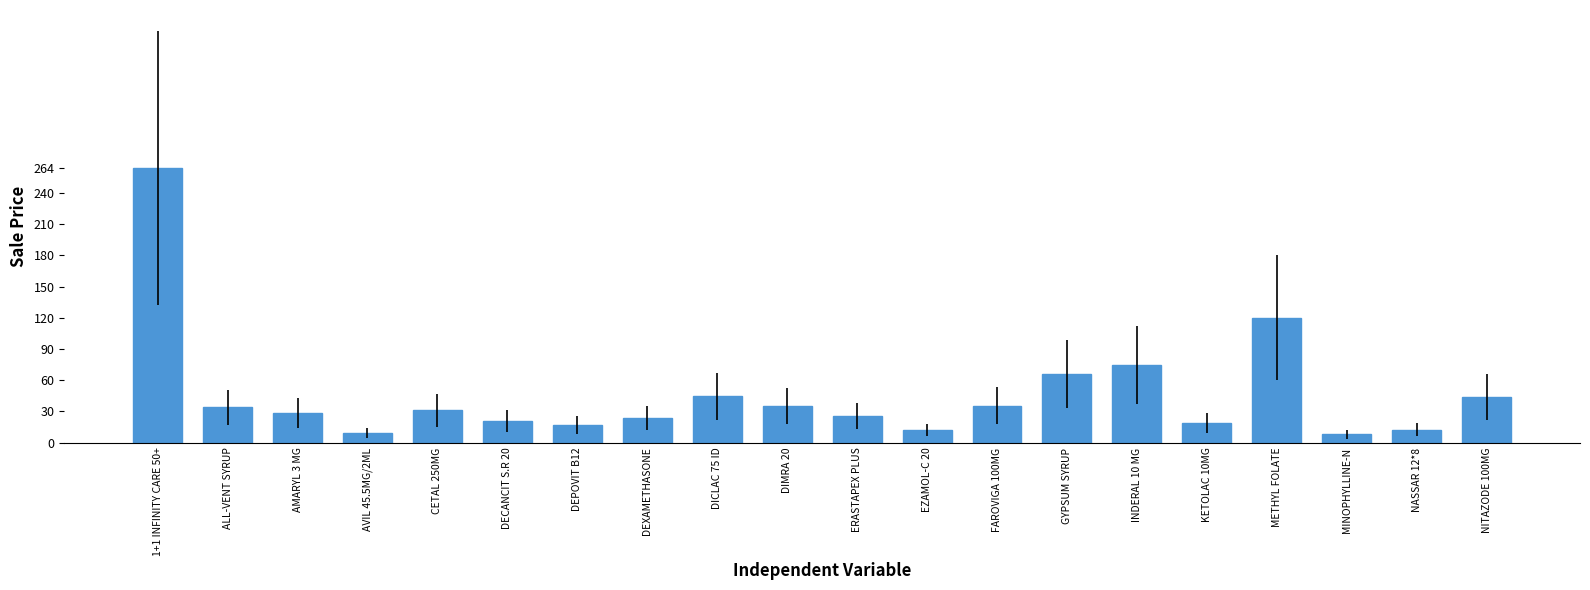

What is the value of the 11th bar from the left?

25.7